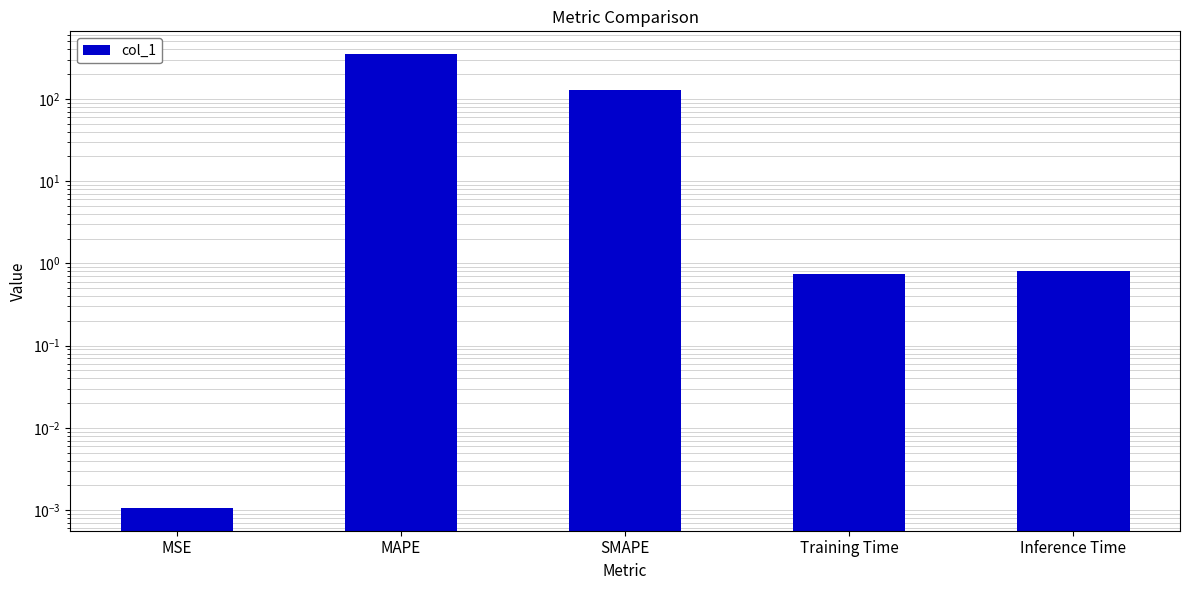

What position from the right is Training Time?

2